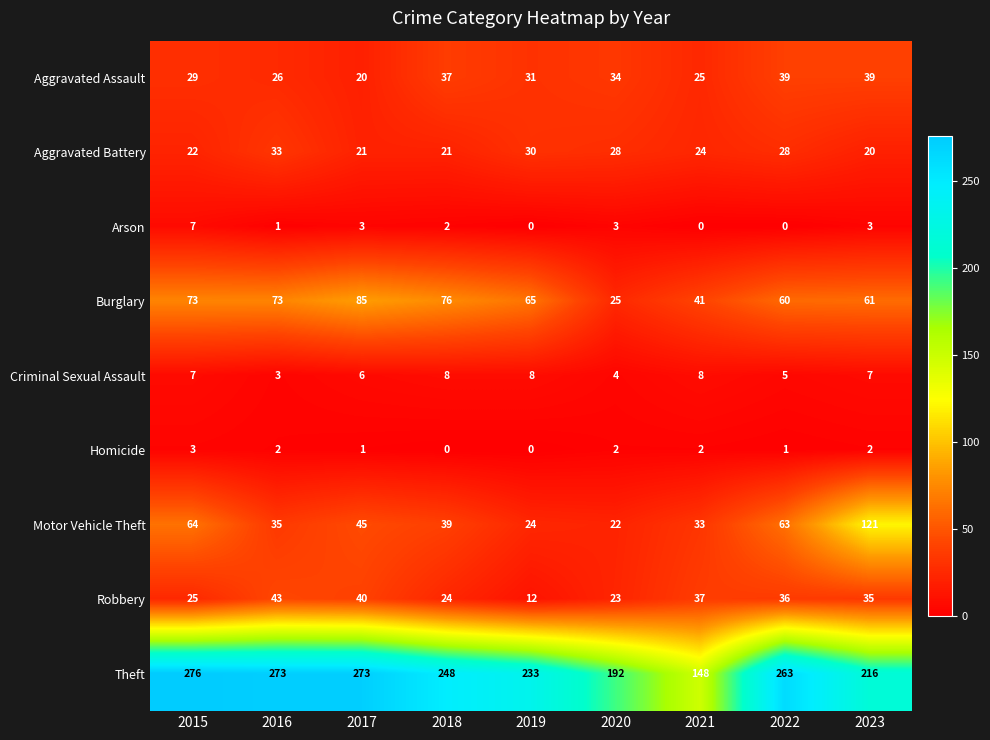

Rank the series by their maximum value, from highest to lowest.

Theft, Motor Vehicle Theft, Burglary, Robbery, Aggravated Assault, Aggravated Battery, Criminal Sexual Assault, Arson, Homicide